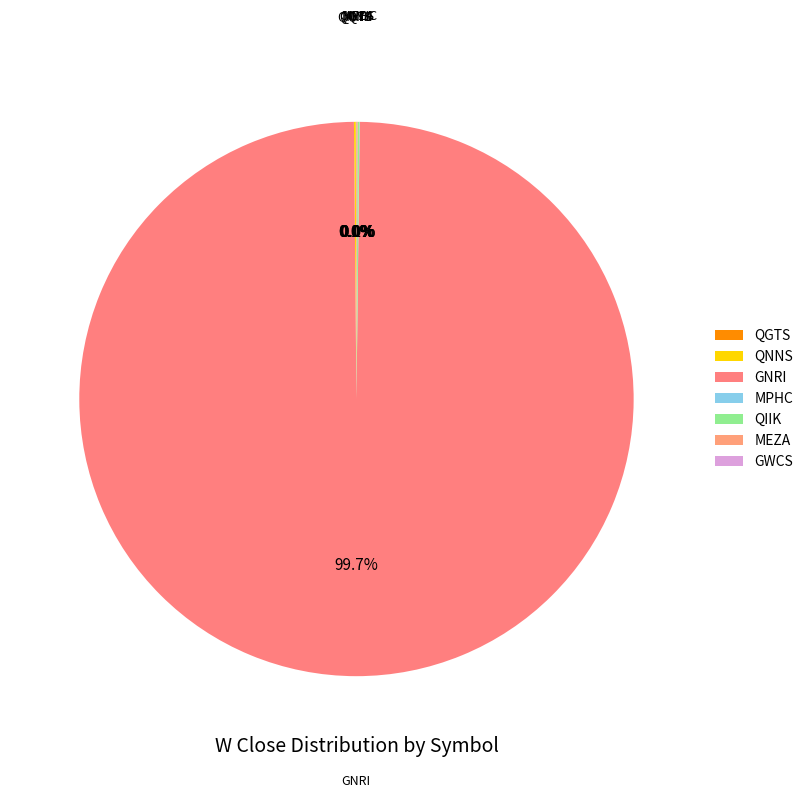

Which category has the biggest portion of the pie?

GNRI